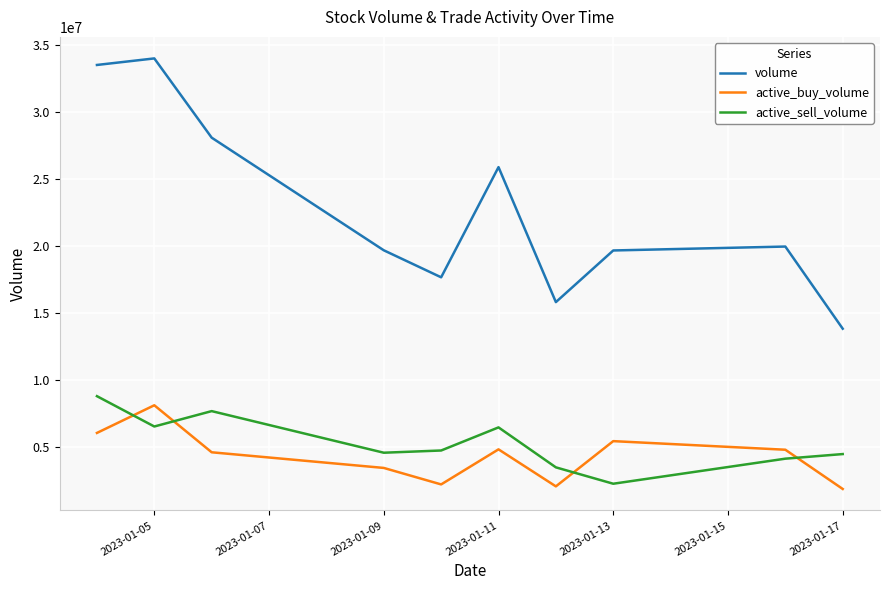

What is the difference between the maximum and minimum values in the volume series?

20174705